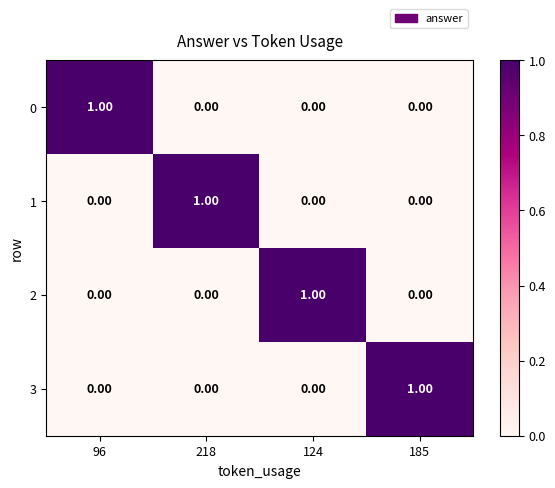

What is the total value across all series at 185?

1